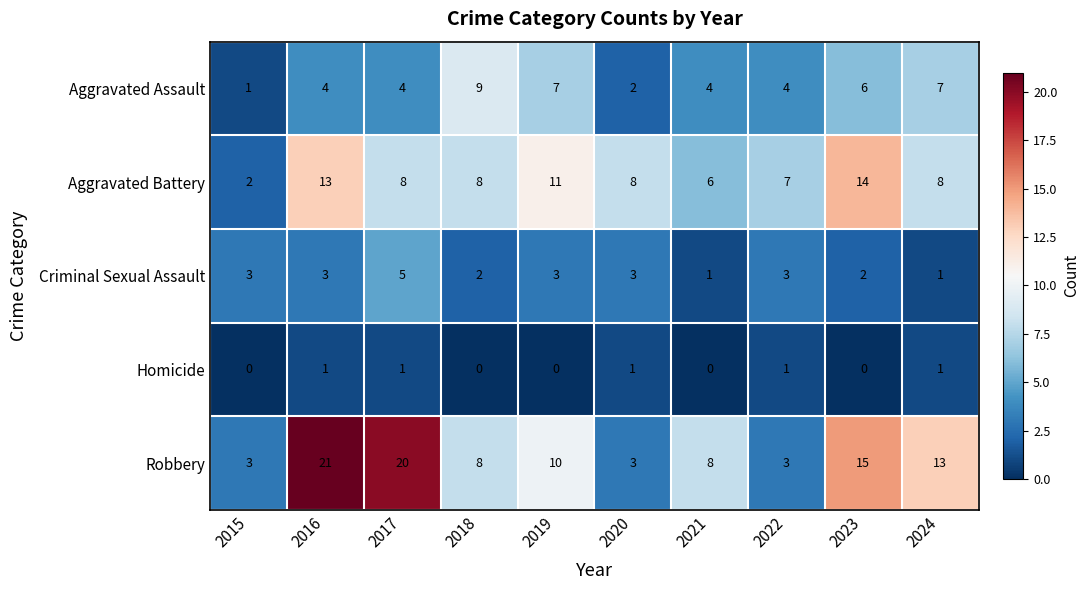

What is the sum of all Criminal Sexual Assault values?

26